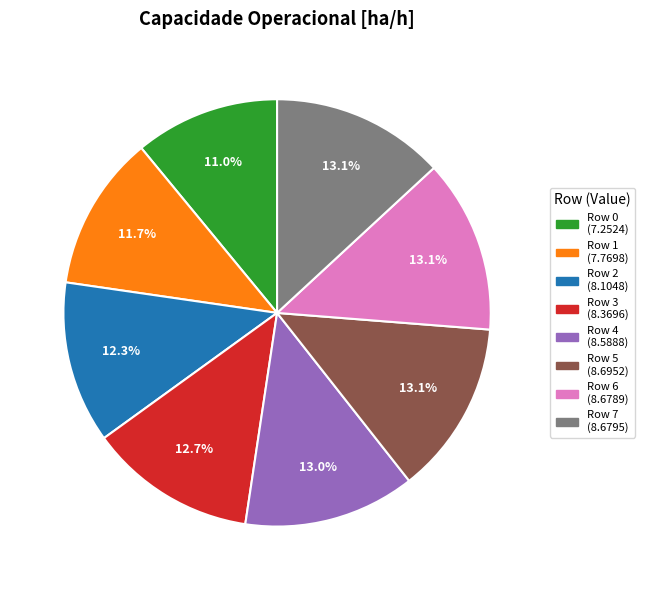

Which has a higher value, Row 7 or Row 1?

Row 7